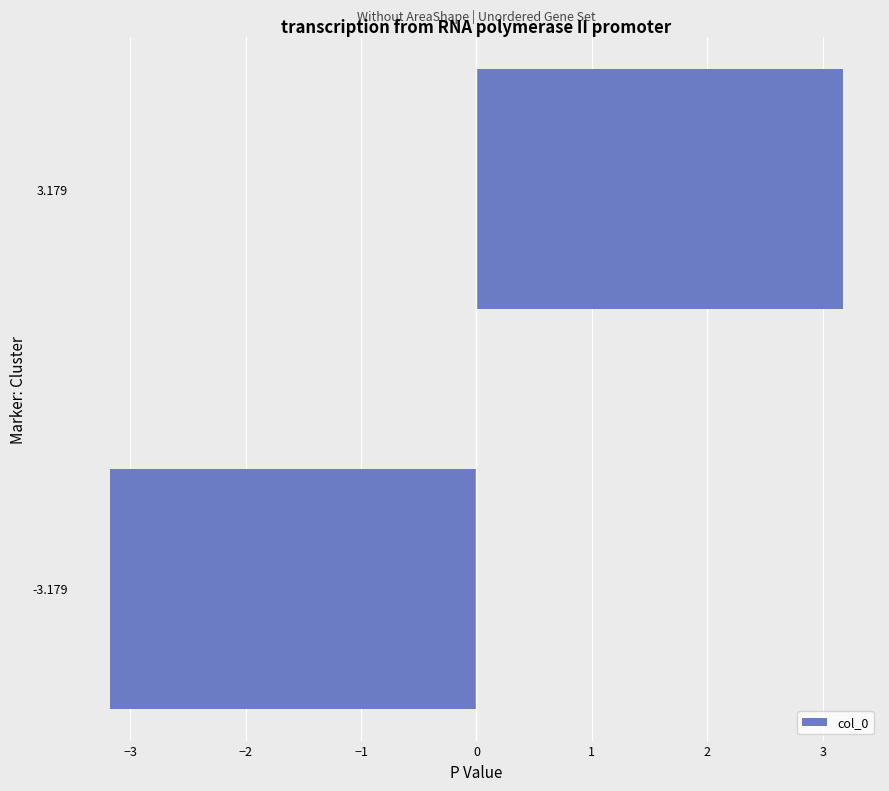

Reading bottom to top, extract all data points from this chart.

-3.2	3.2